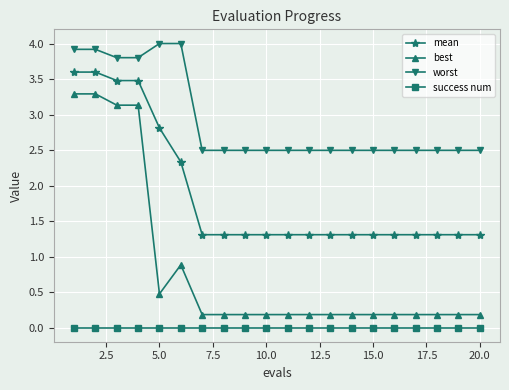

At how many categories does at least one series exceed 1?

20